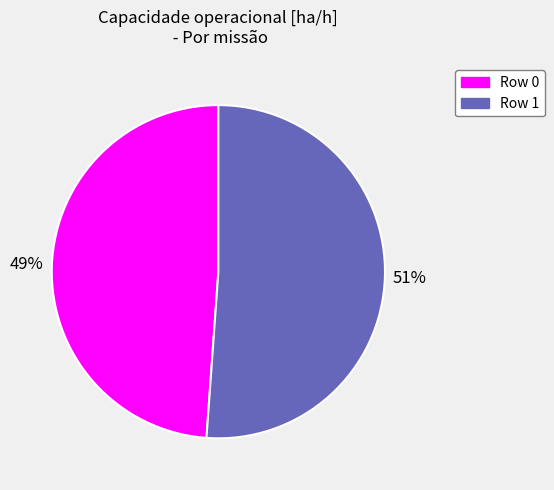

Does any single category account for the majority?

Yes